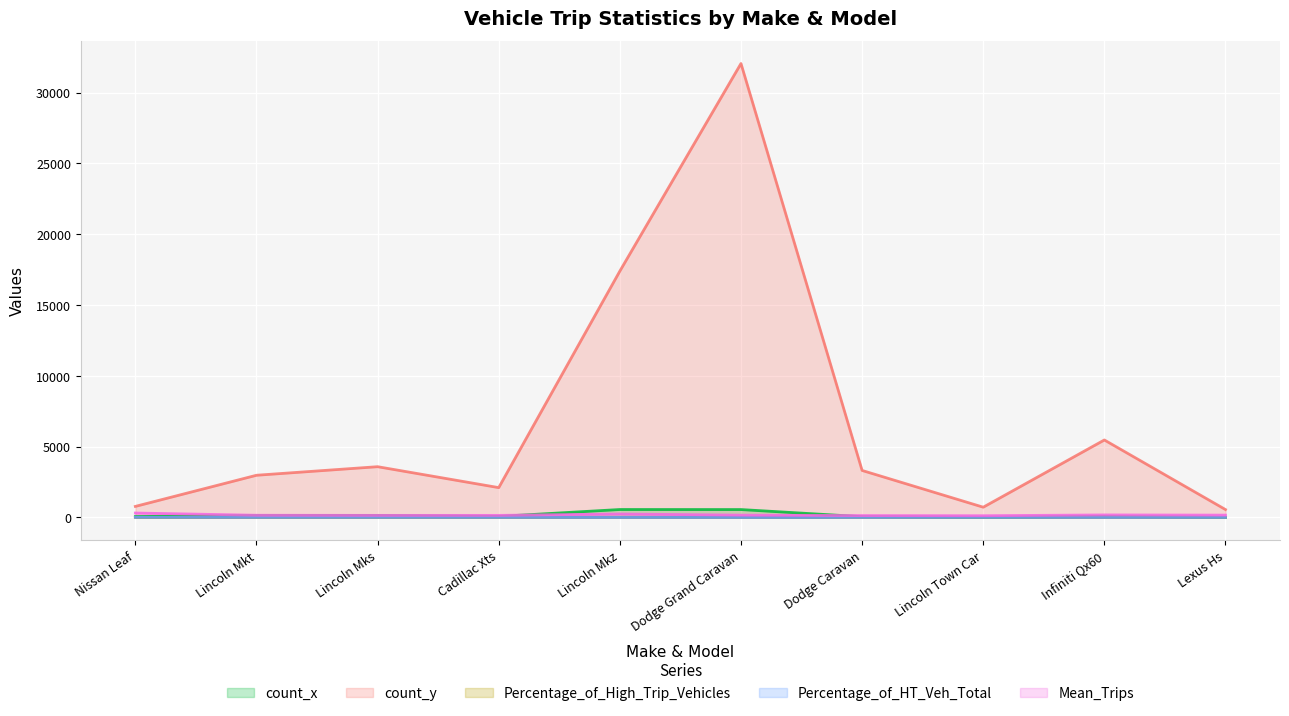

What is the spread (max minus min) of values at Infiniti Qx60?

5469.2